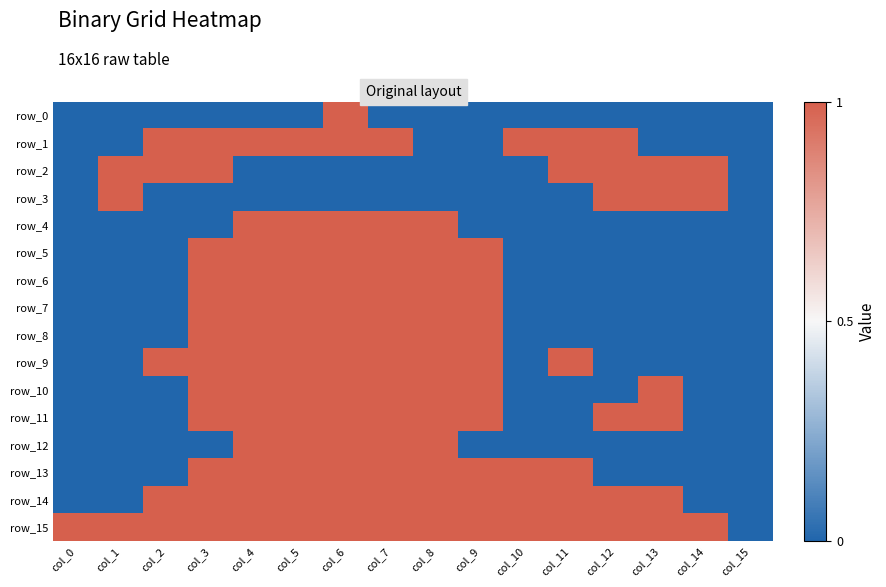

List the series in order of their peak value, highest first.

row_0, row_1, row_2, row_3, row_4, row_5, row_6, row_7, row_8, row_9, row_10, row_11, row_12, row_13, row_14, row_15